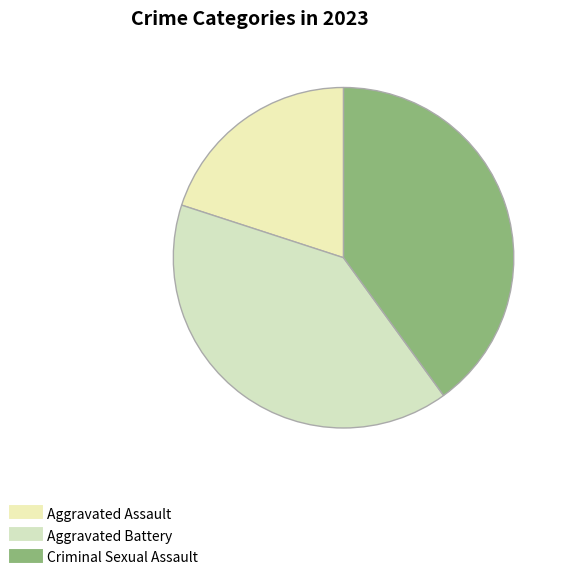

Which has a higher value, Aggravated Assault or Aggravated Battery?

Aggravated Battery